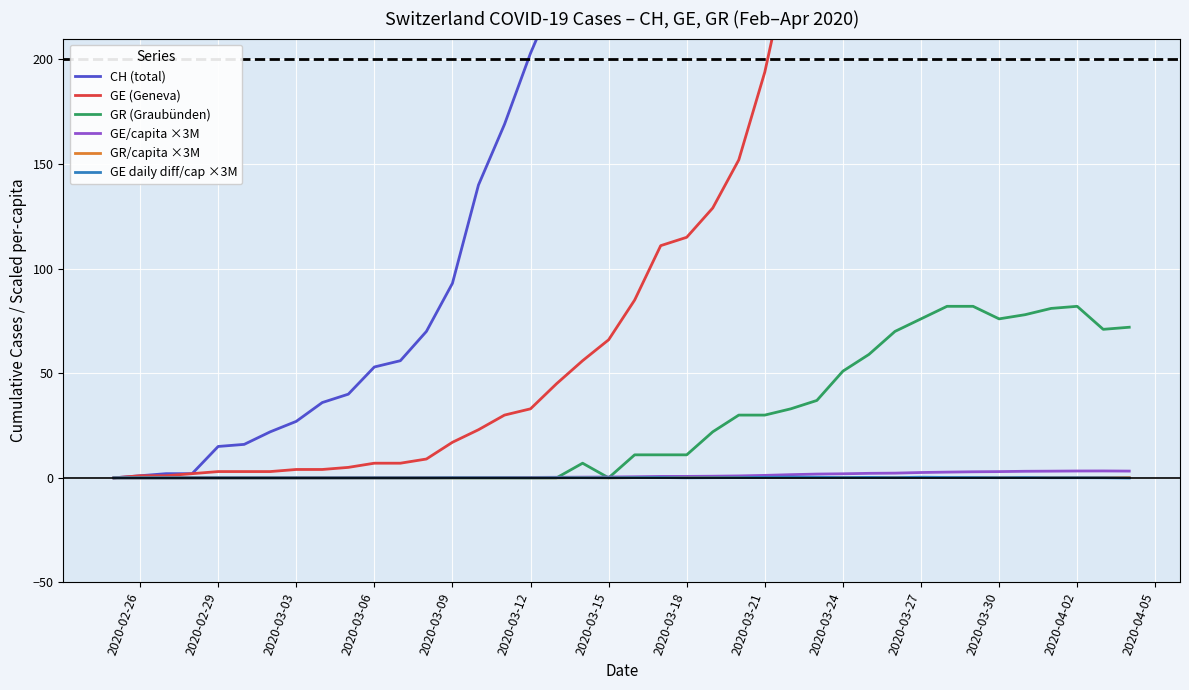

How many intersections are there between GE/capita ×3M and GR (Graubünden)?

3